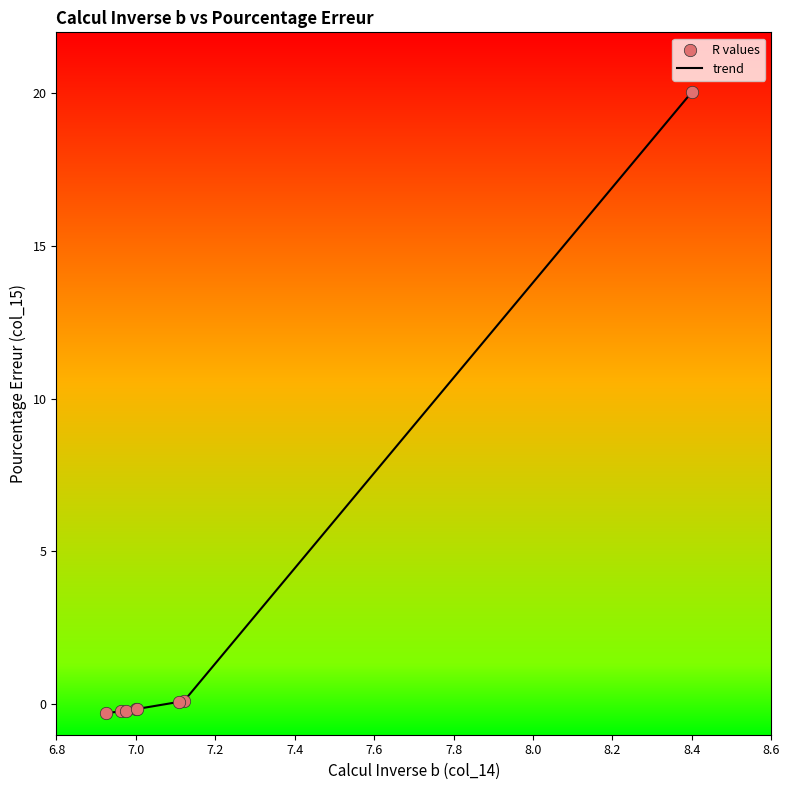

What is the average value?

2.4